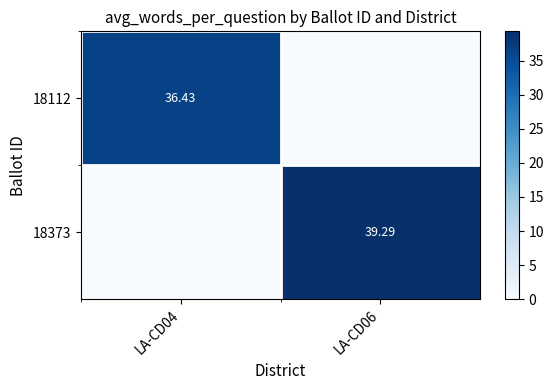

The value of 18112 at LA-CD06 is 0.0. True or false?

True